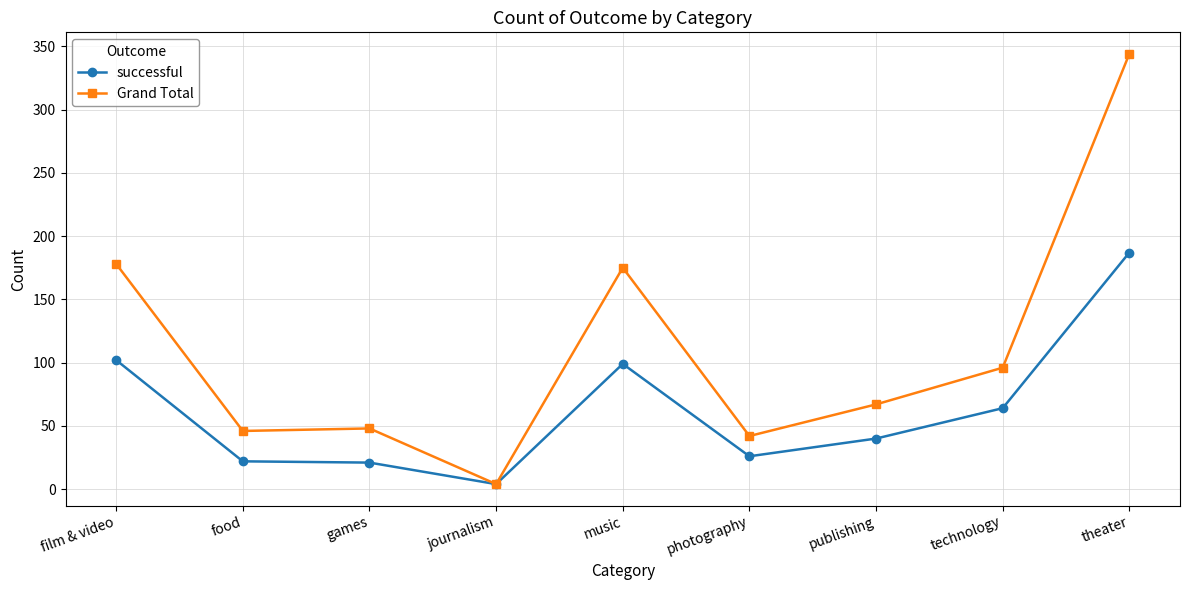

List the series in order of their overall mean, highest first.

Grand Total, successful